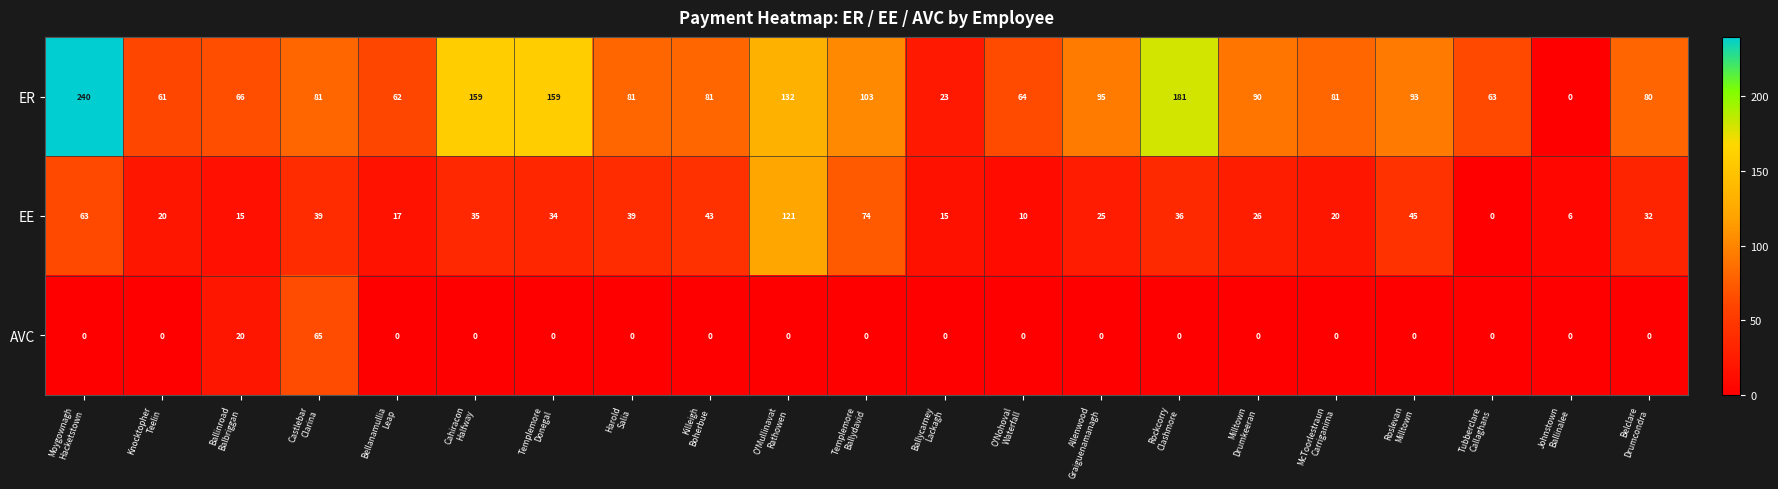

Which series has the largest range (max minus min)?

ER